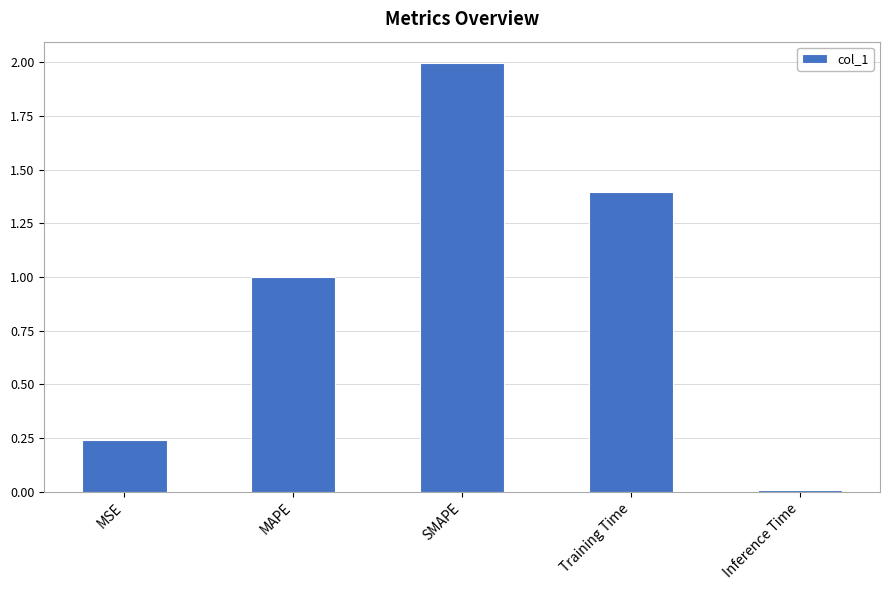

How many bars are there in total?

5